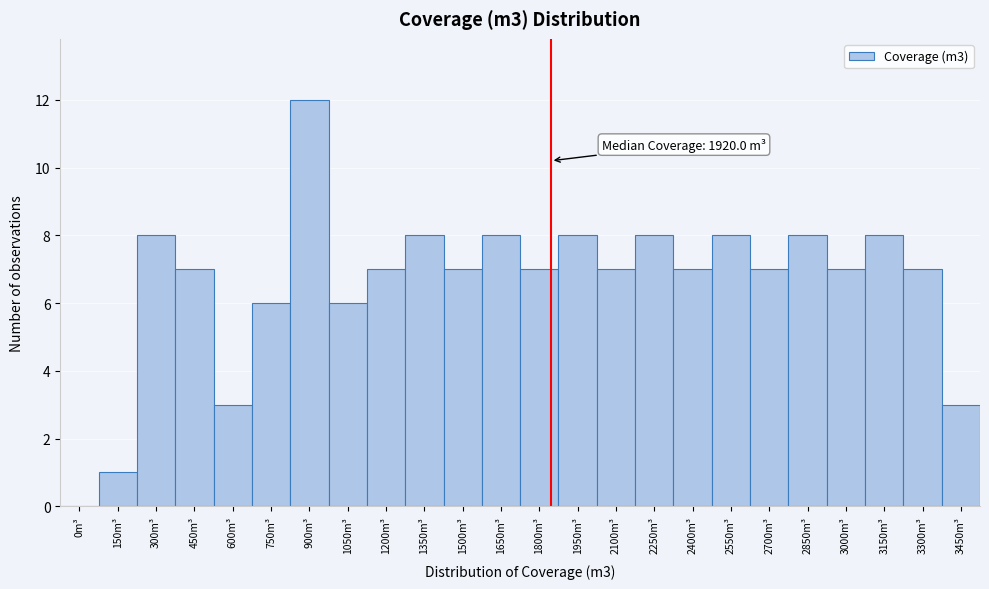

Reading left to right, list all the values displayed in this chart.

0m³=0	150m³=1	300m³=8	450m³=7	600m³=3	750m³=6	900m³=12	1050m³=6	1200m³=7	1350m³=8	1500m³=7	1650m³=8	1800m³=7	1950m³=8	2100m³=7	2250m³=8	2400m³=7	2550m³=8	2700m³=7	2850m³=8	3000m³=7	3150m³=8	3300m³=7	3450m³=3